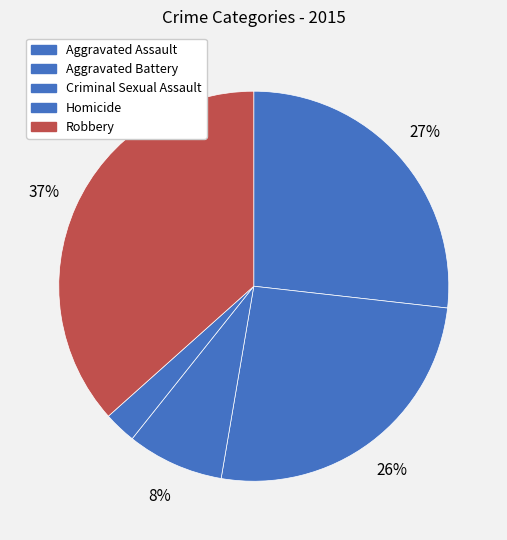

The Aggravated Assault slice represents 27% of the pie. True or false?

True